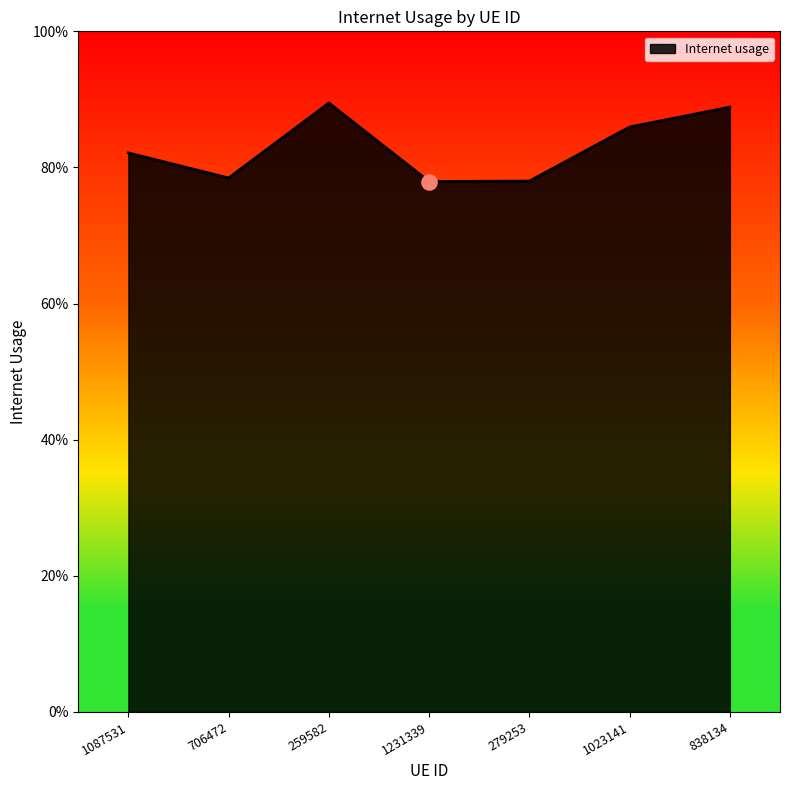

What is the change in value from 1087531 to 838134?

+0.1